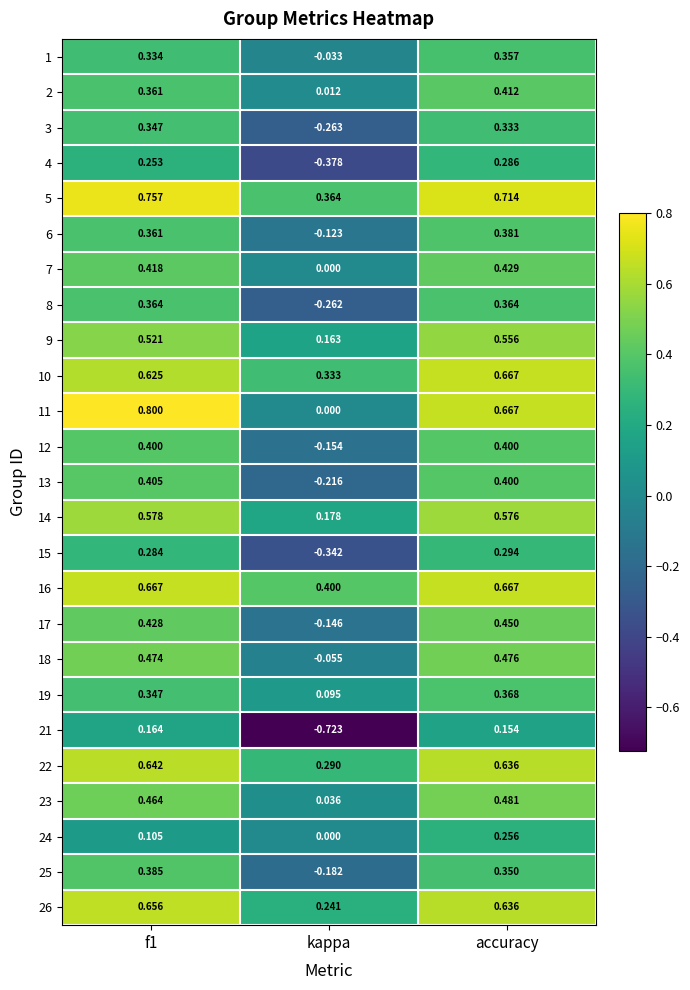

Which category has the lowest value in the 8 series?

kappa